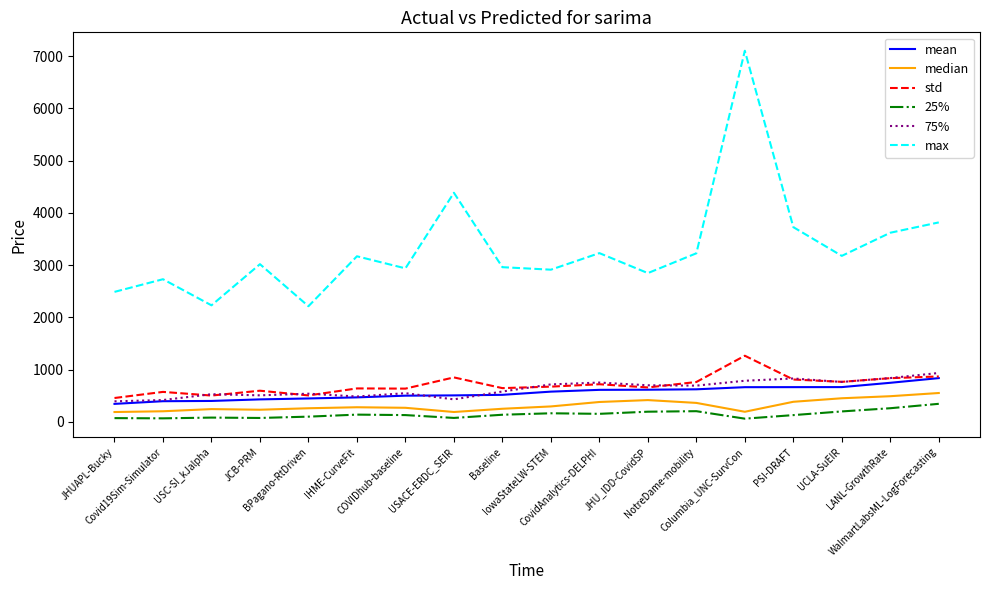

What is the greatest value displayed?

7104.0